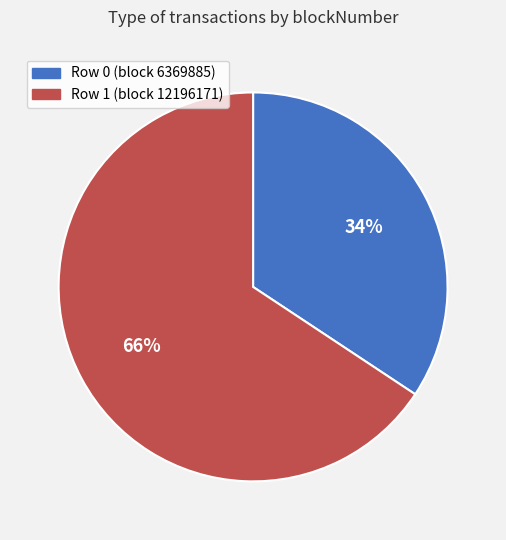

Which slice is the largest?

Row 1